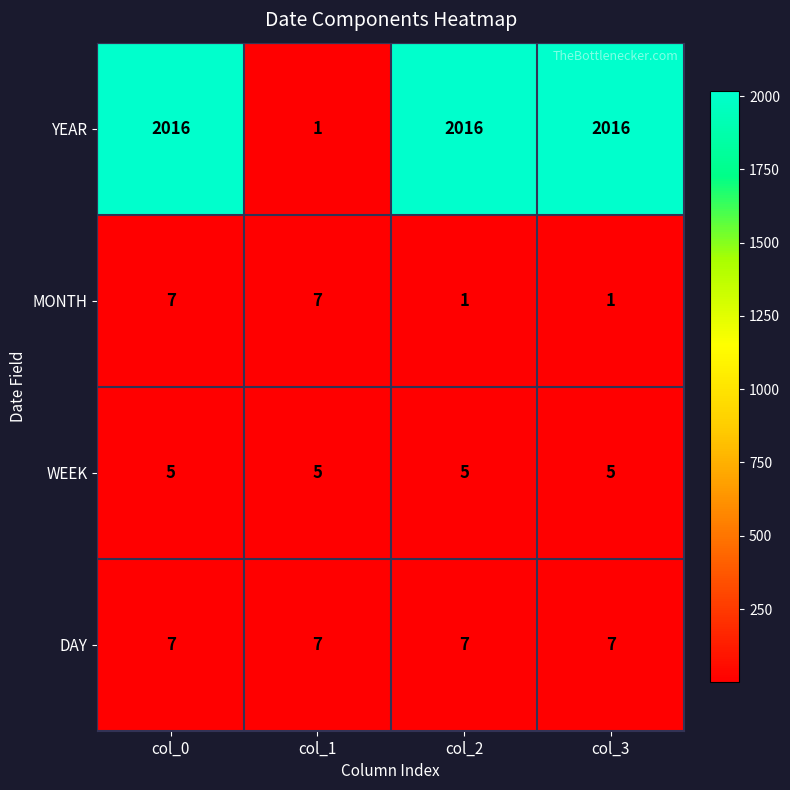

What is the total value across all series at col_3?

2029